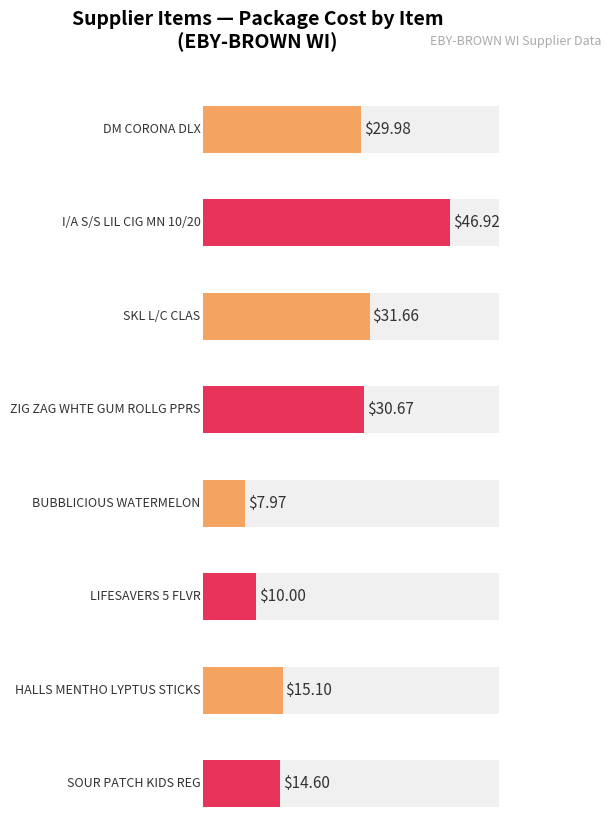

At which category does the chart reach its minimum across all series?

BUBBLICIOUS WATERMELON